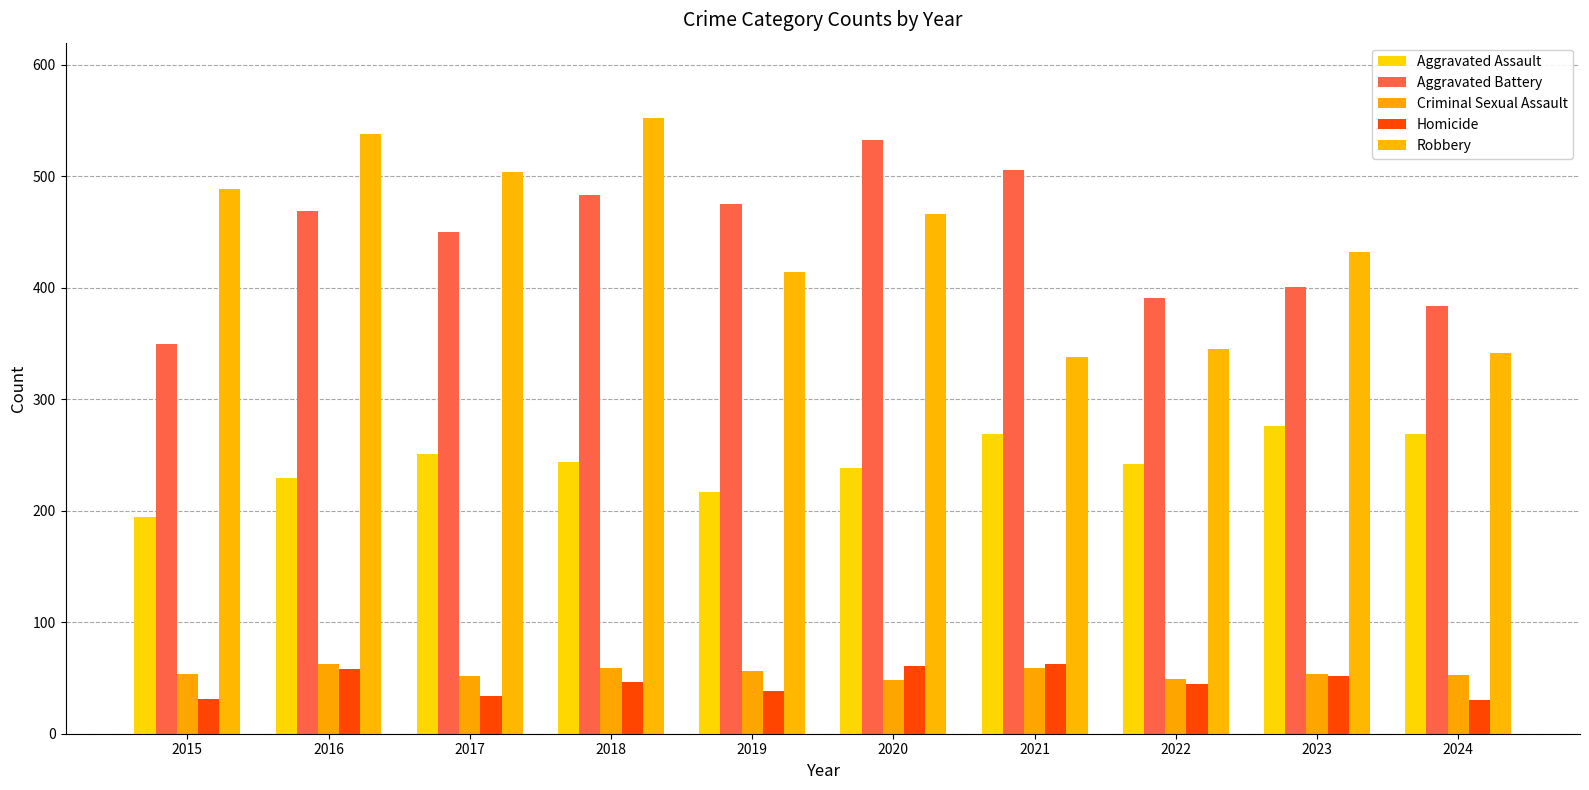

How many bars are there in each group?

5